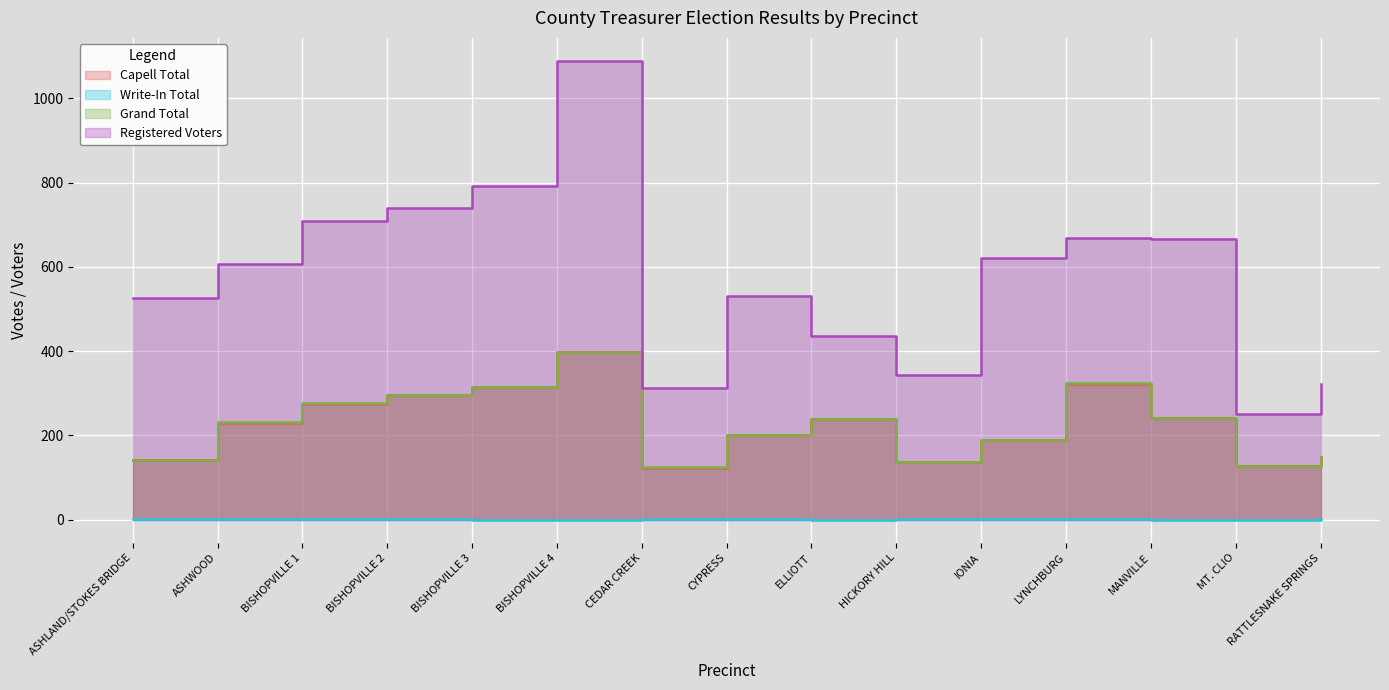

How many categories are shown in the chart?

15